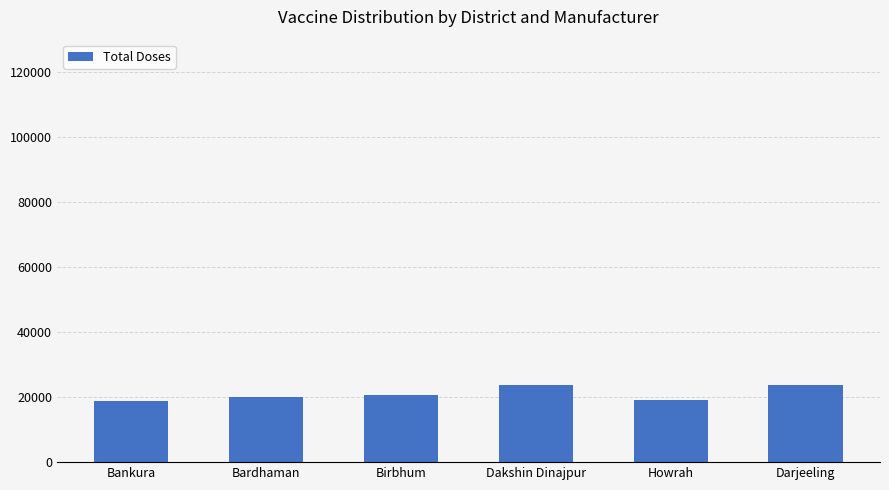

What is the ratio of the value at Darjeeling to the value at Howrah?

1.2